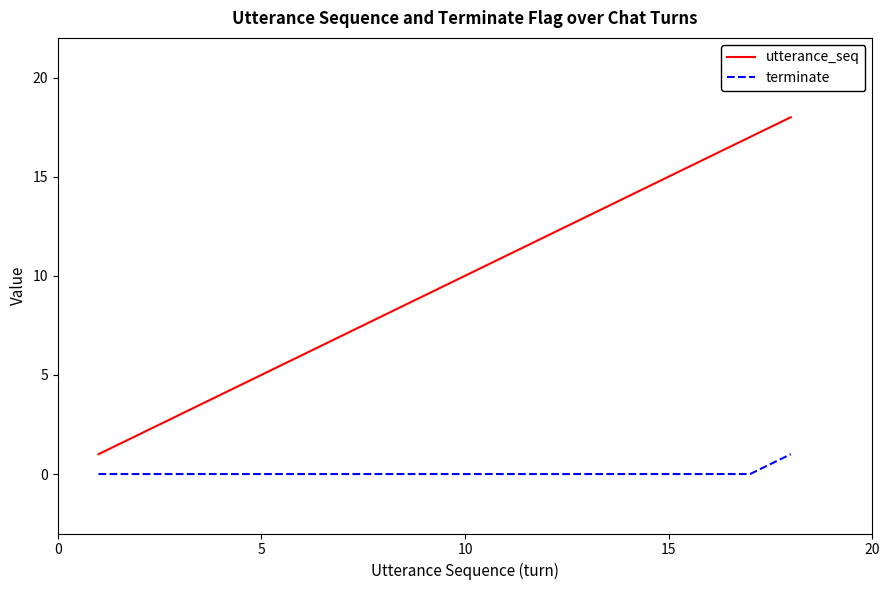

Does the chart have visible grid lines?

No